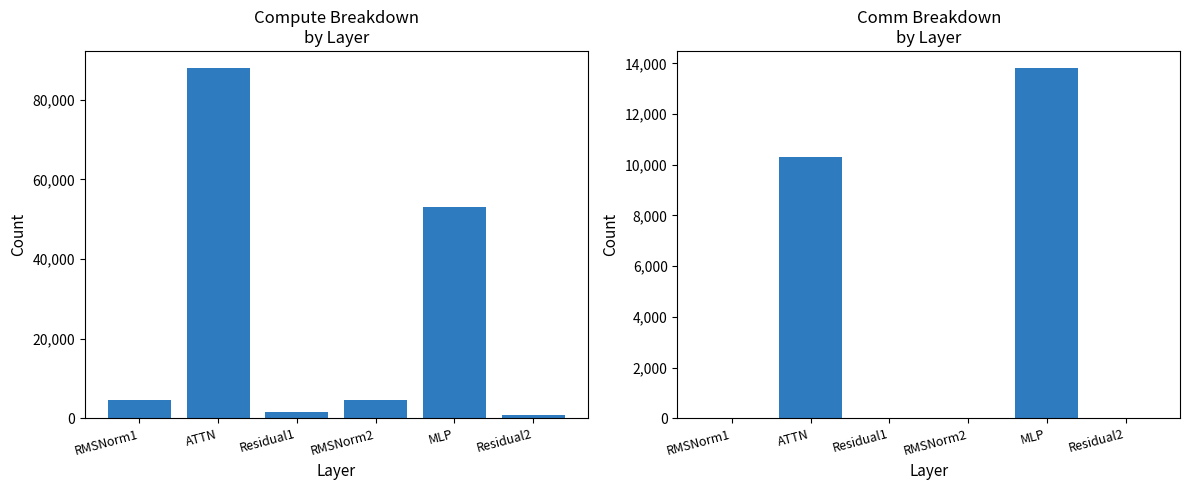

Is the value of wg total comm at Residual2 greater than the value of fwd compute at MLP?

No